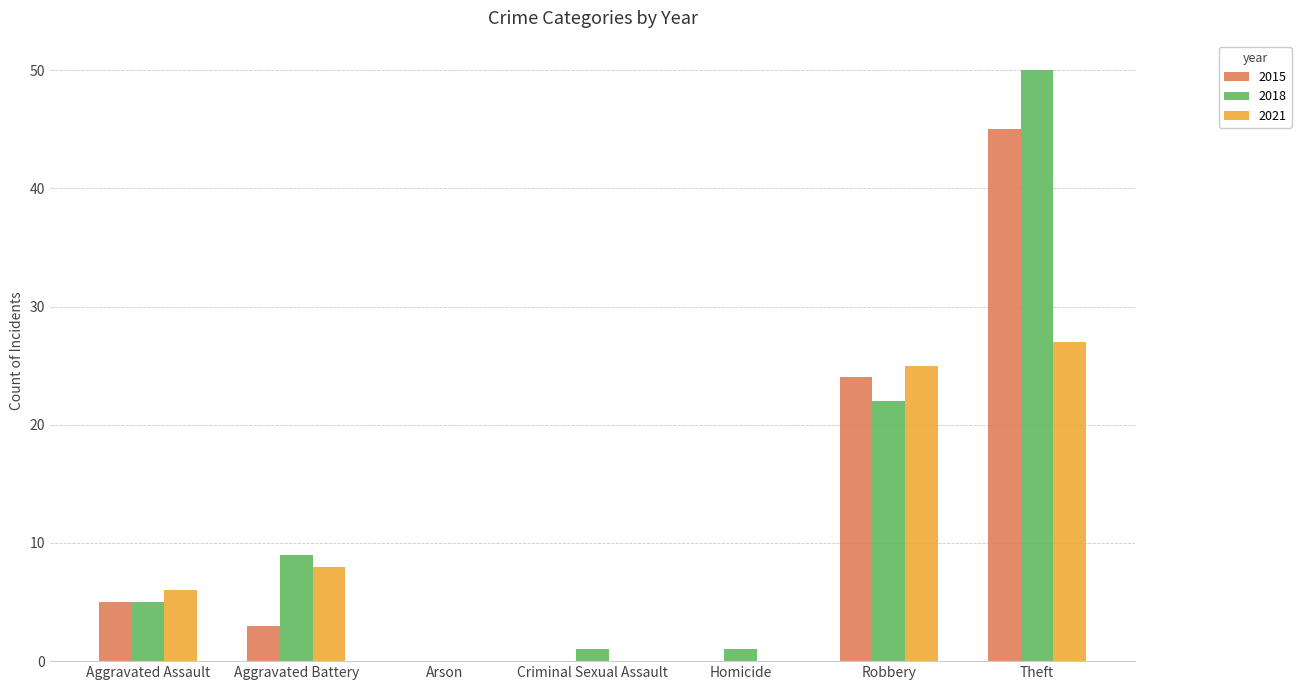

Which series has the largest total across all categories?

2018